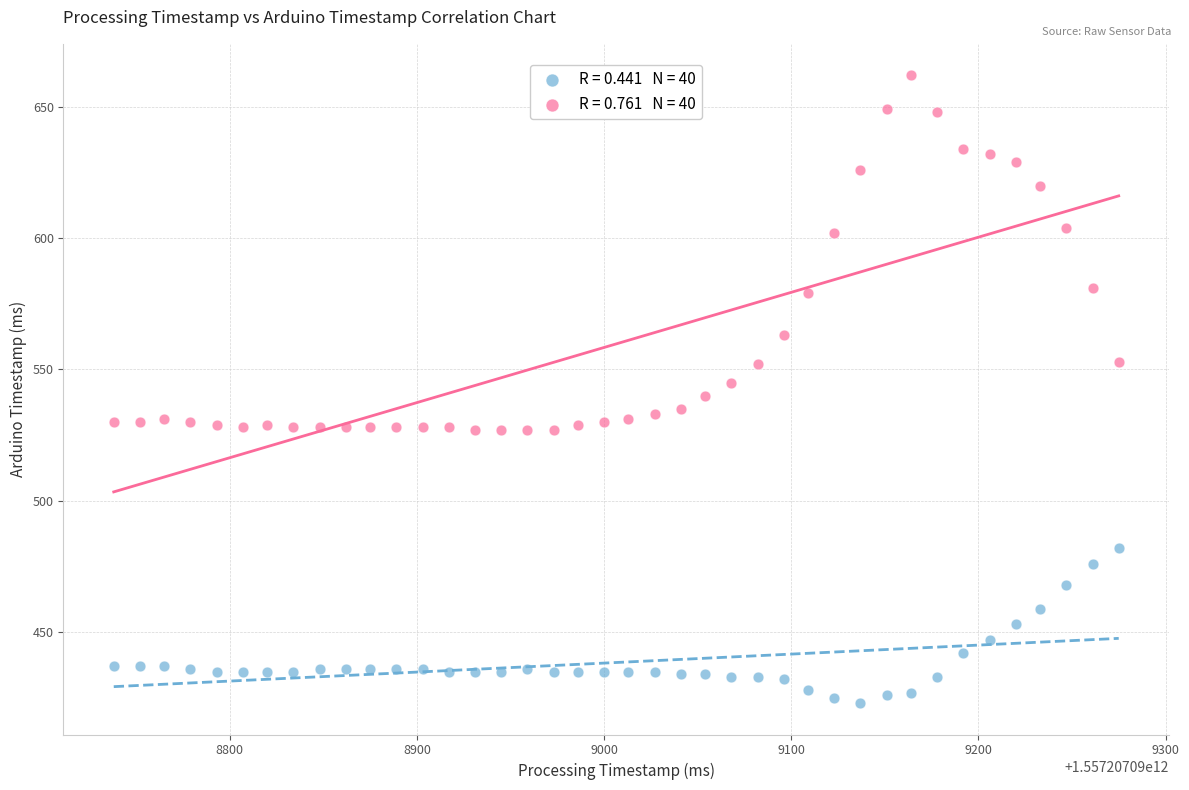

How many points are shown in the scatter plot?

80